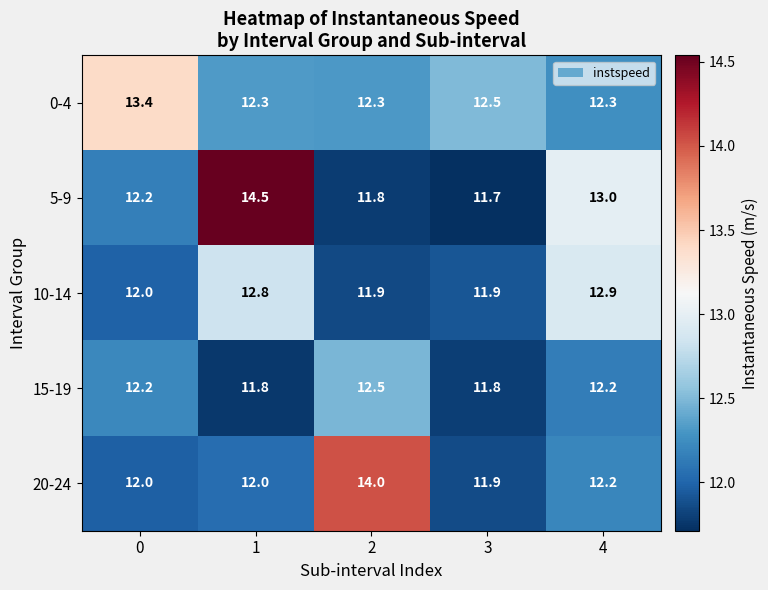

Read the 15-19 value at 1.

11.8